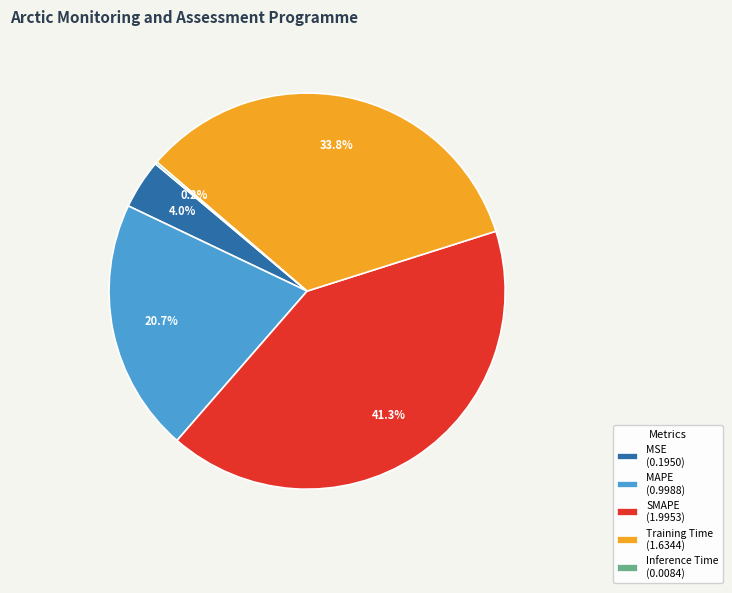

Approximately how many times larger is the value at MAPE (0.9988) compared to Training Time (1.6344)?

0.6